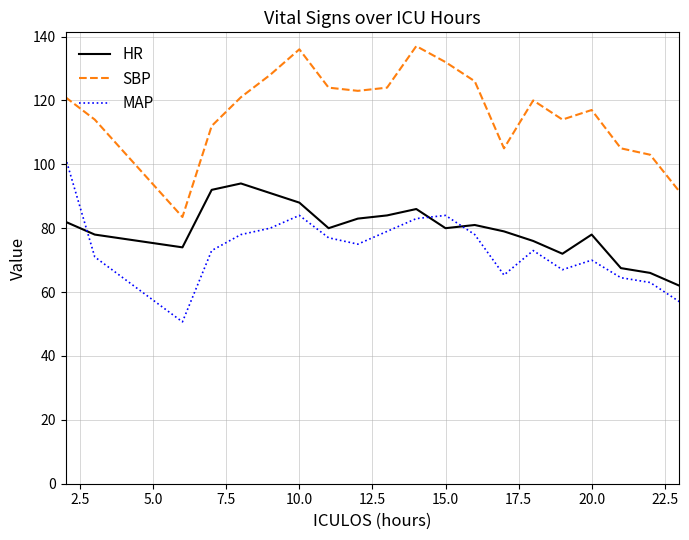

What is the lowest value of the MAP series?

50.7